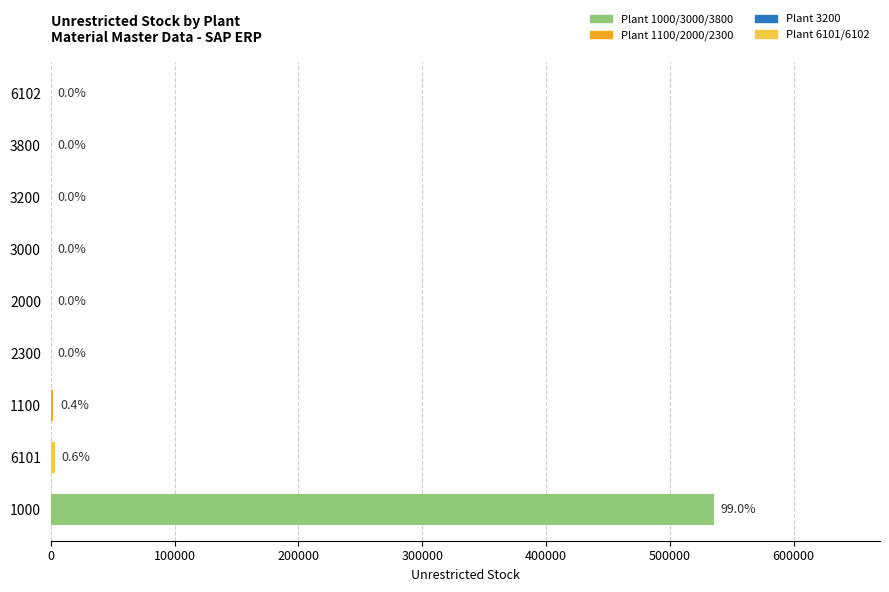

Which label corresponds to the largest value in the chart?

1000